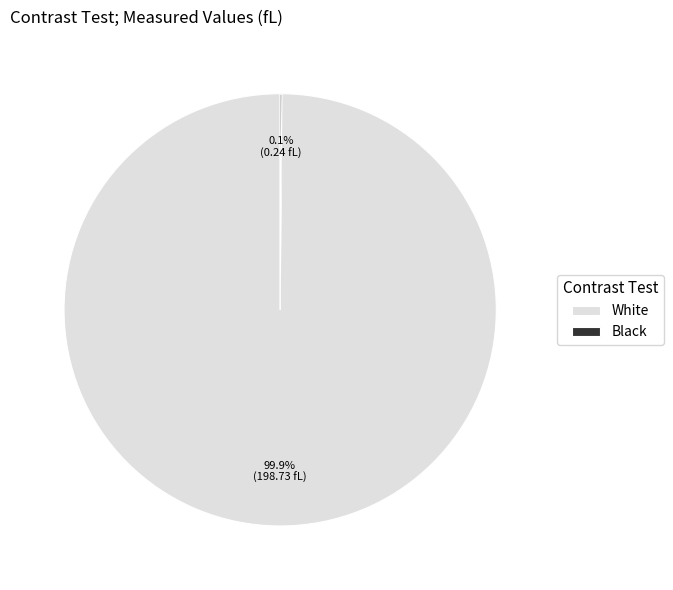

Which category has the biggest portion of the pie?

White